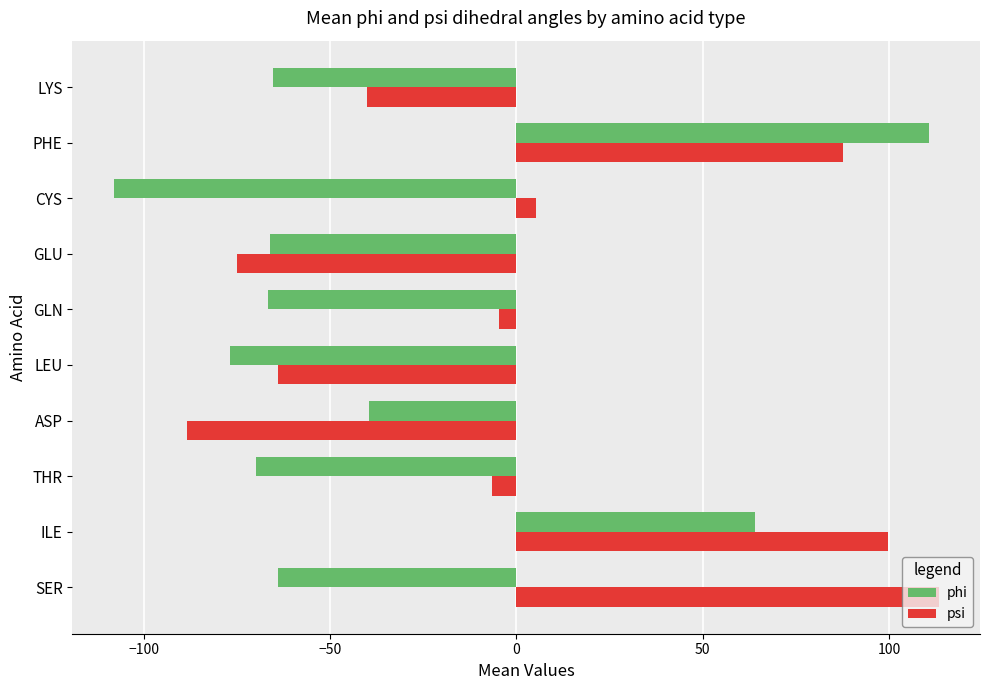

Read the phi value at ILE.

64.1